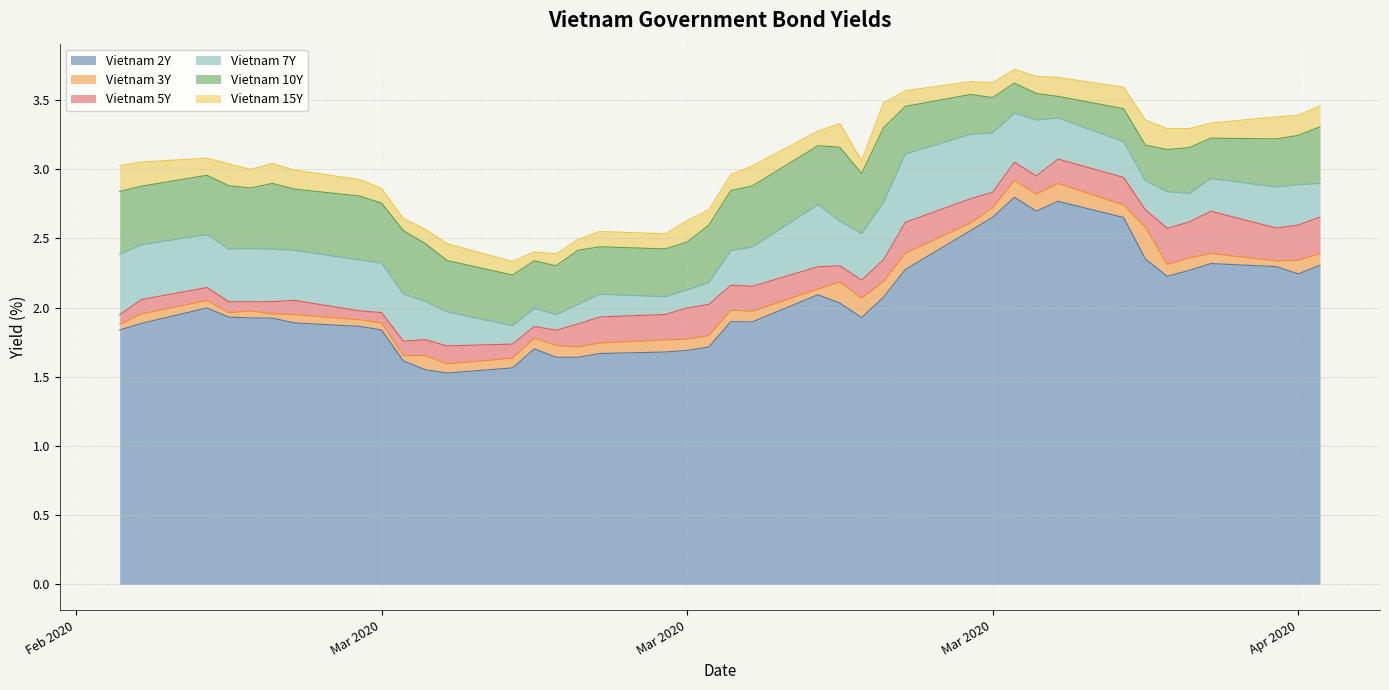

Which series has the largest range (max minus min)?

Vietnam 7Y